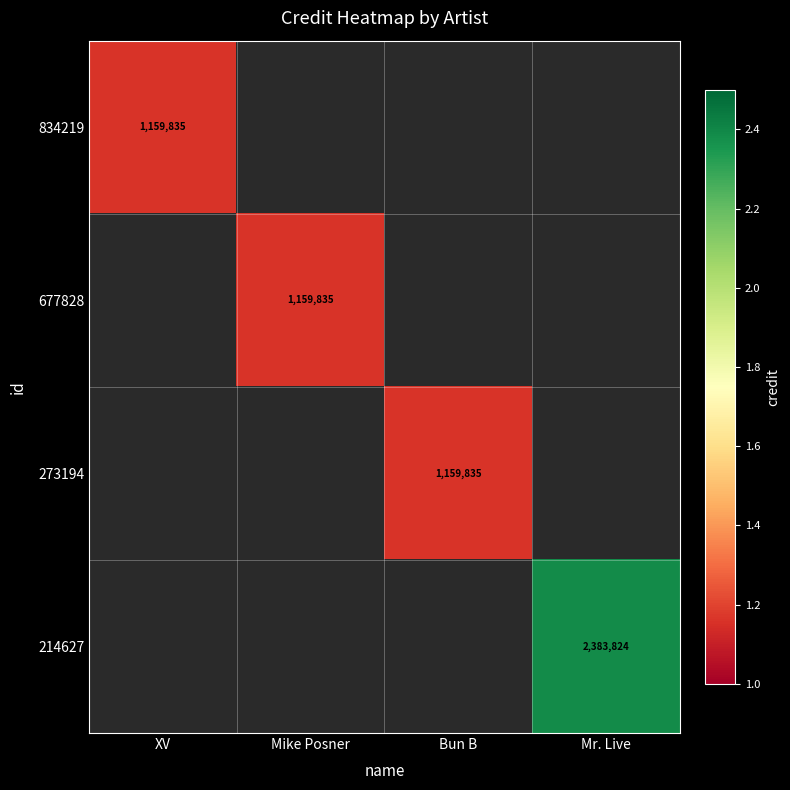

How many series are shown in this chart?

4